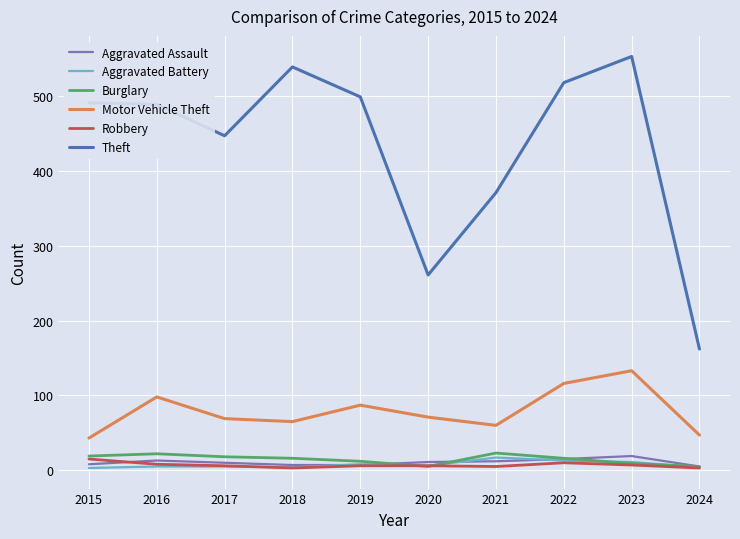

Count the number of data series in this chart.

6